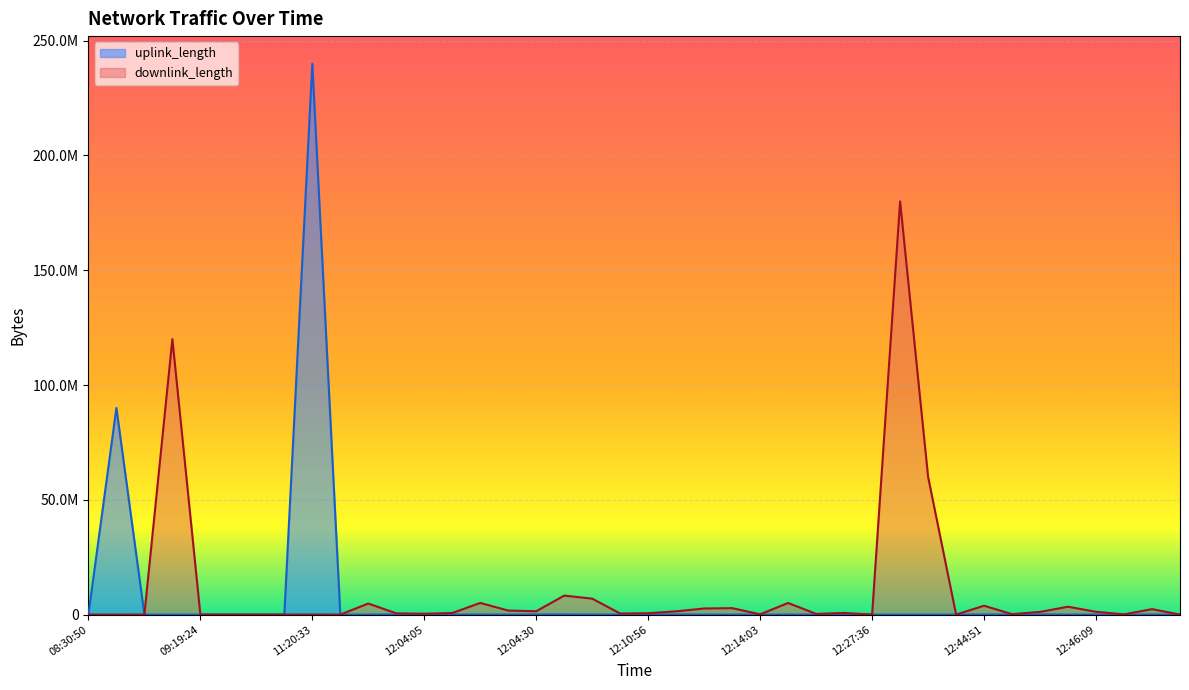

At which category is the sum across all series the highest?

11:20:33